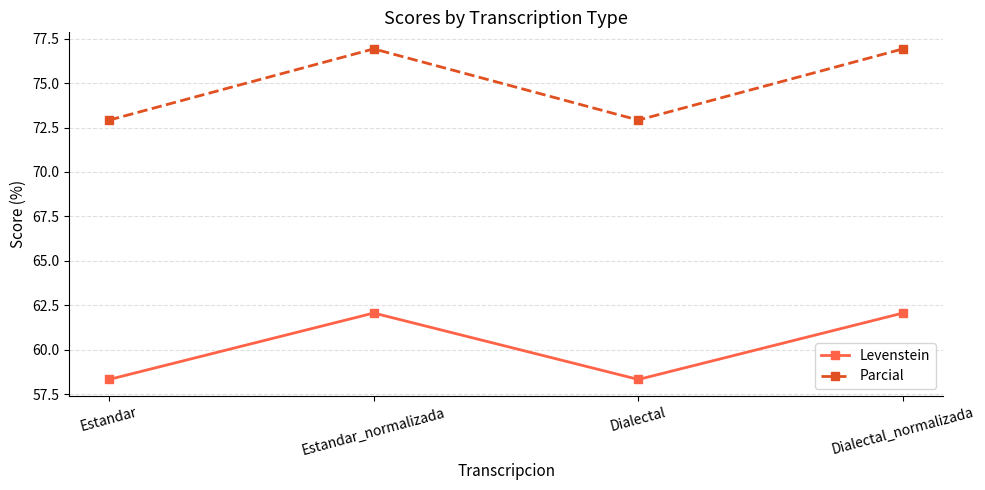

Which series has the largest total across all categories?

Parcial